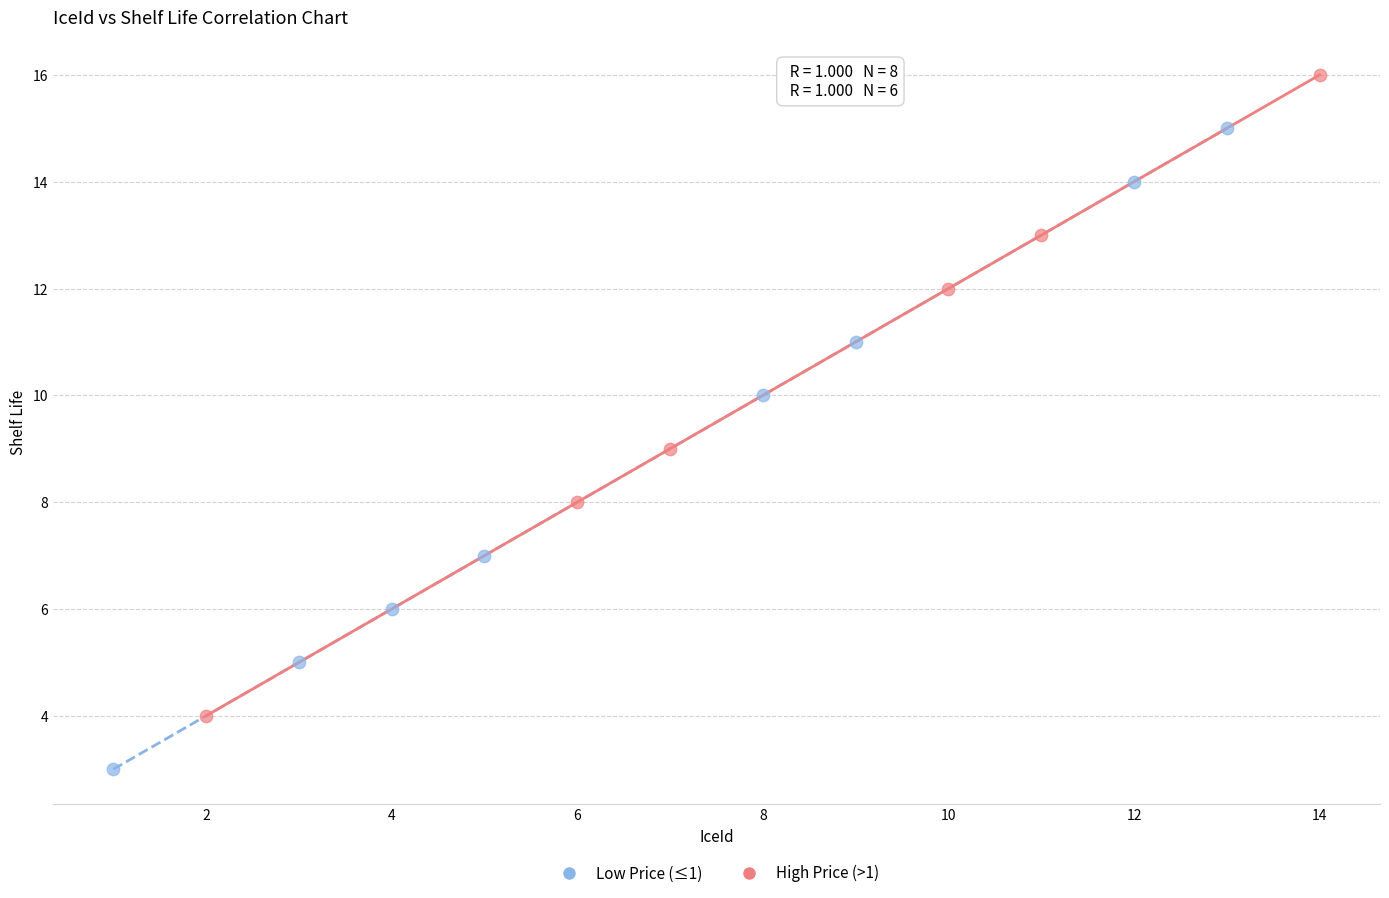

Which series contains the lowest Y value?

Low Price (≤1)